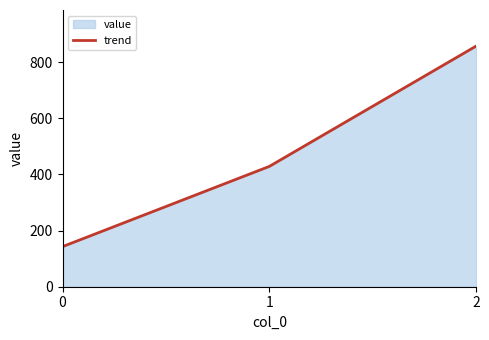

What is the value of the 3rd point from the left?

857.1